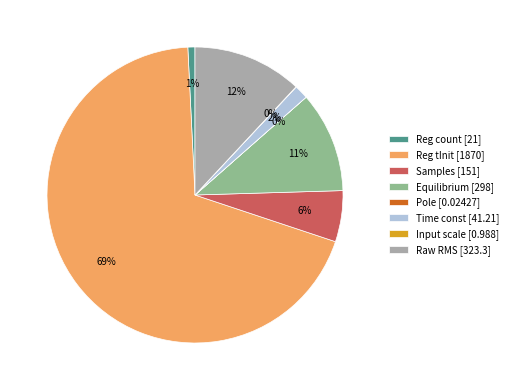

Is Reg tInit [1870] the majority of the pie?

Yes